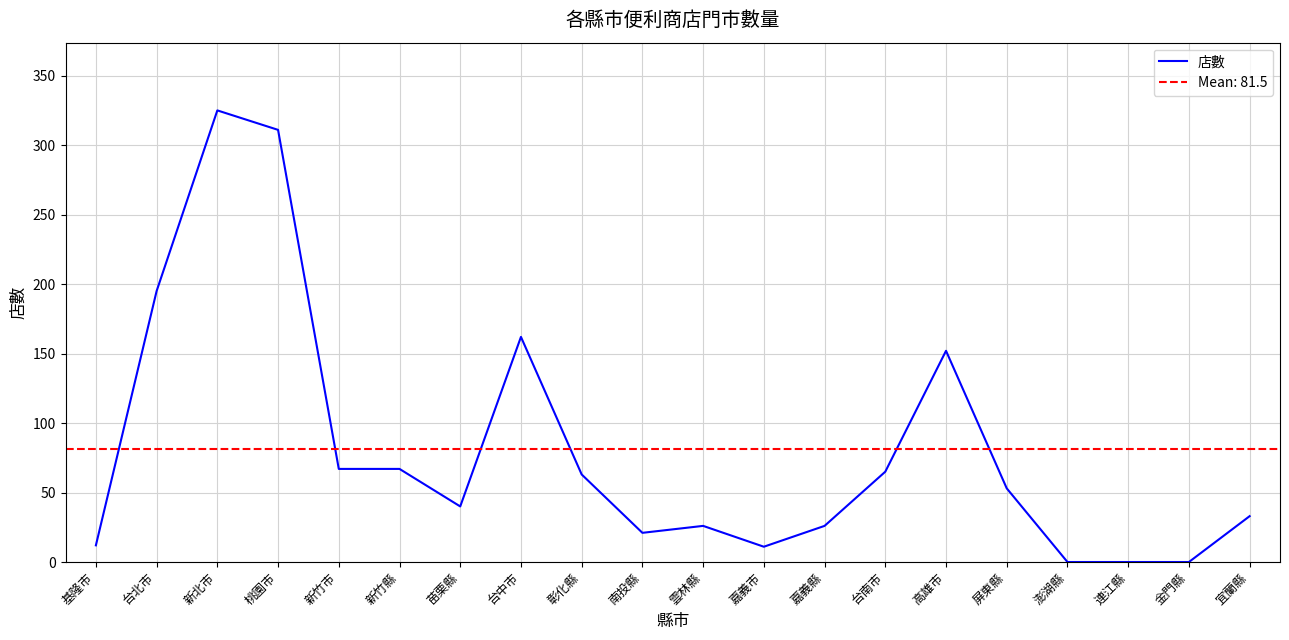

The chart shows a value of 30 at 高雄市. True or false?

False